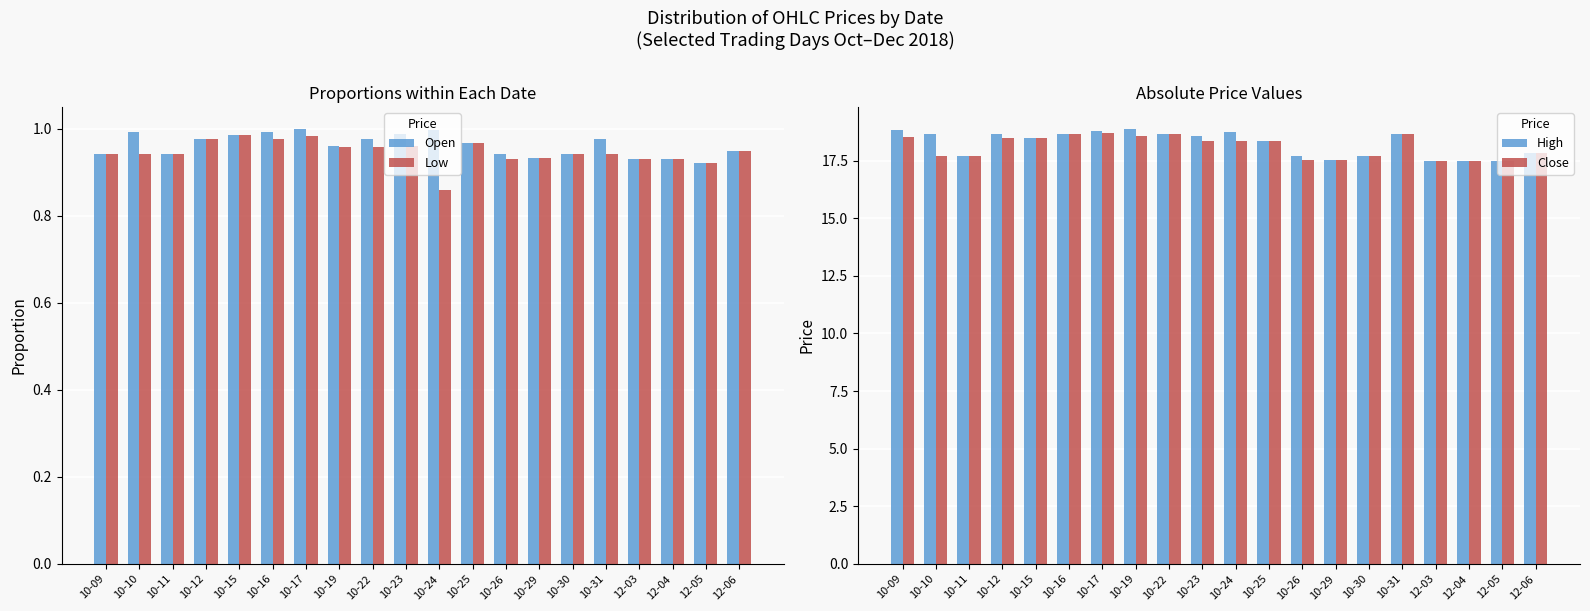

At which category is the sum across all series the highest?

10-17